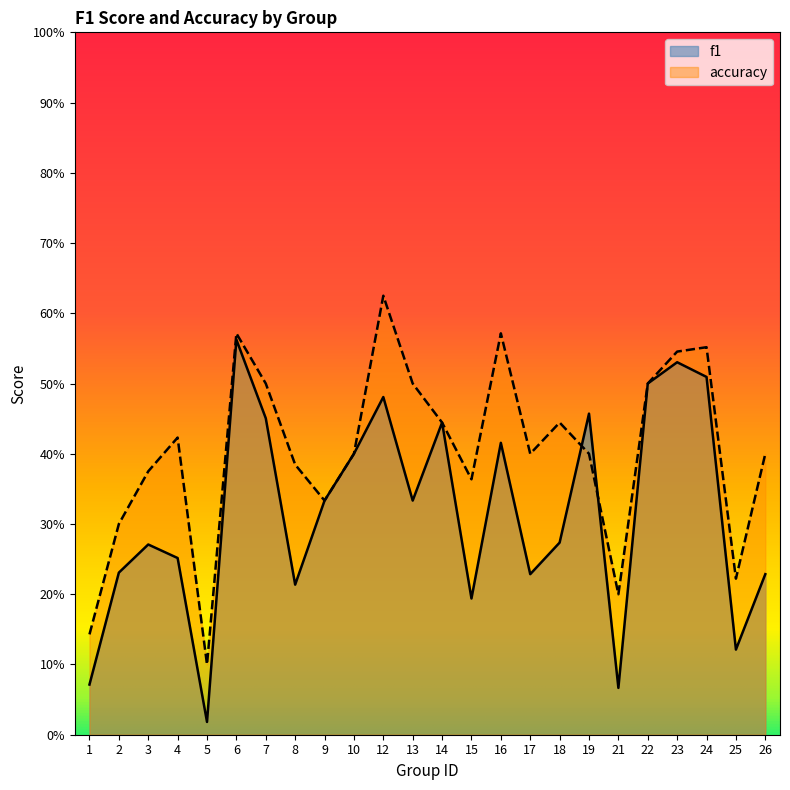

Reading right to left, list all the values displayed in this chart.

f1: 26=0.2	25=0.1	24=0.5	23=0.5	22=0.5	21=0.1	19=0.5	18=0.3	17=0.2	16=0.4	15=0.2	14=0.4	13=0.3	12=0.5	10=0.4	9=0.3	8=0.2	7=0.5	6=0.6	5=0.0	4=0.3	3=0.3	2=0.2	1=0.1
accuracy: 26=0.4	25=0.2	24=0.6	23=0.5	22=0.5	21=0.2	19=0.4	18=0.4	17=0.4	16=0.6	15=0.4	14=0.4	13=0.5	12=0.6	10=0.4	9=0.3	8=0.4	7=0.5	6=0.6	5=0.1	4=0.4	3=0.4	2=0.3	1=0.1